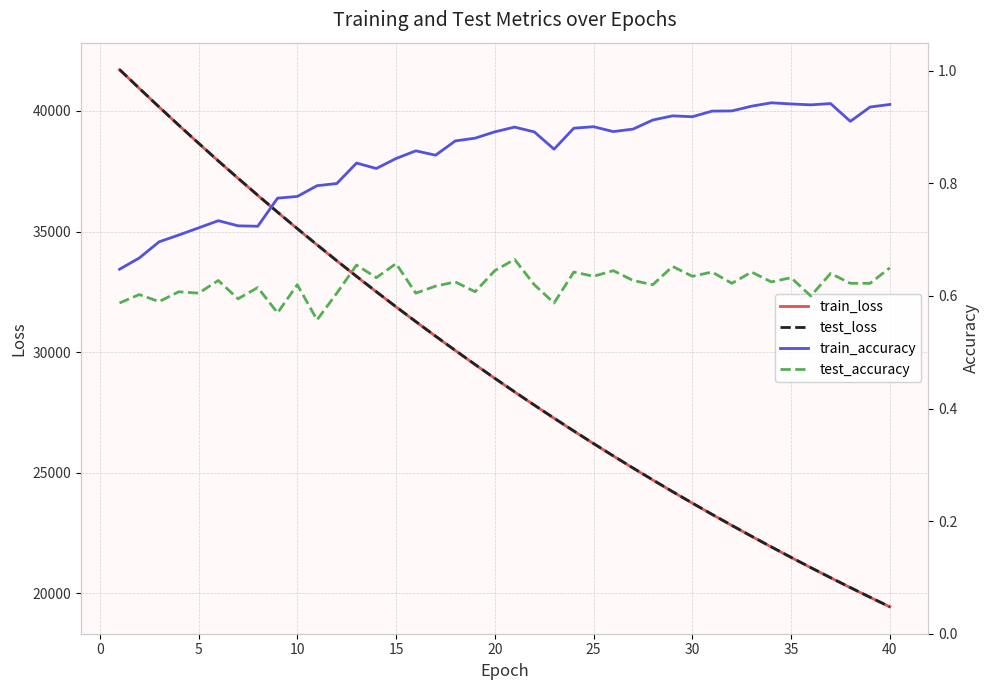

True or false: train_loss and test_accuracy intersect in this chart.

False